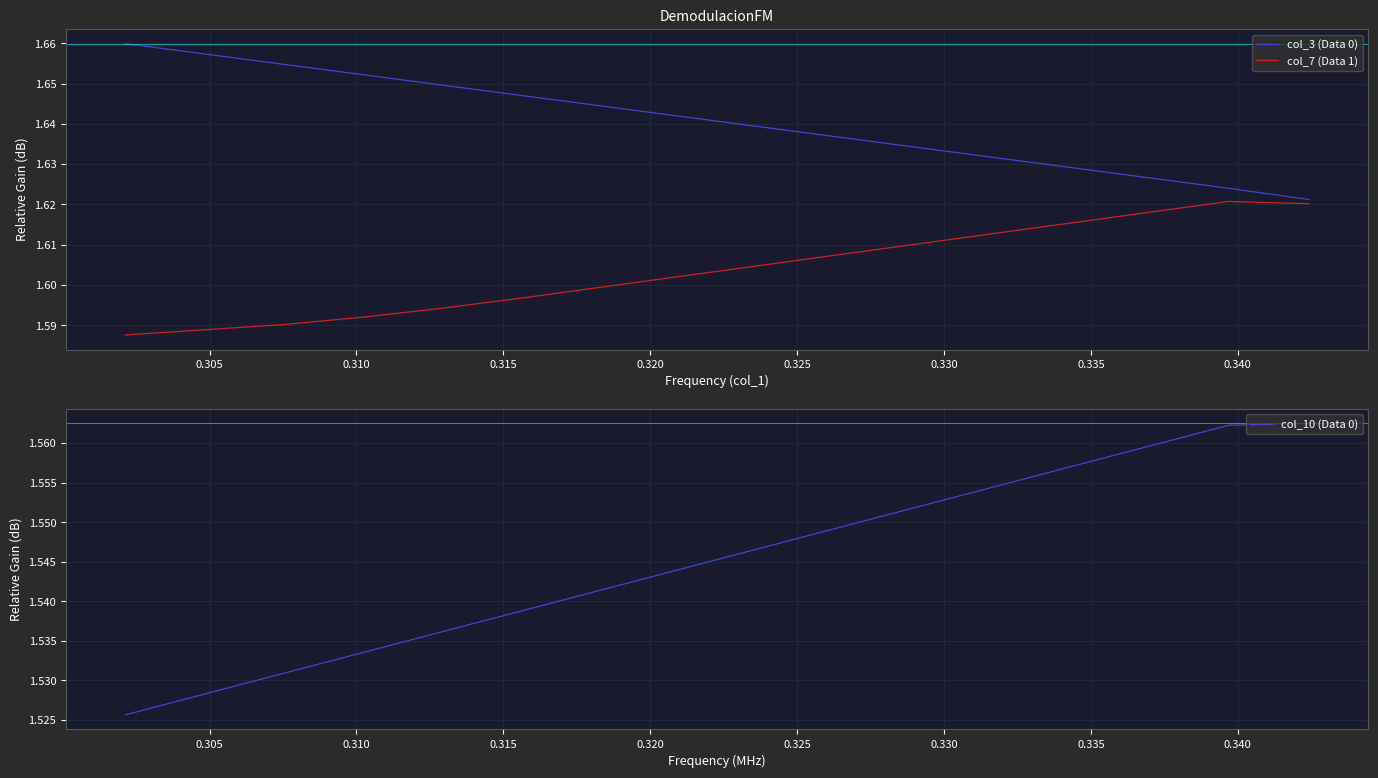

True or false: col_7 (Data 1) and col_3 (Data 0) intersect in this chart.

False